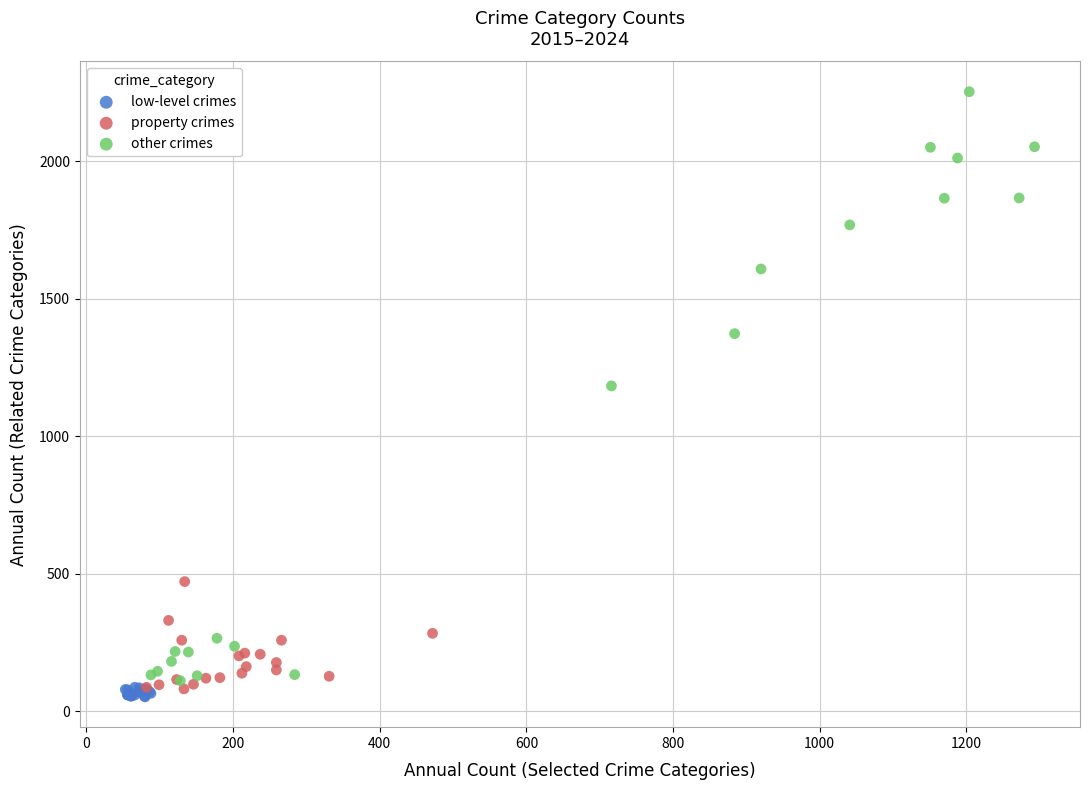

Which series reaches the maximum Y coordinate?

other crimes